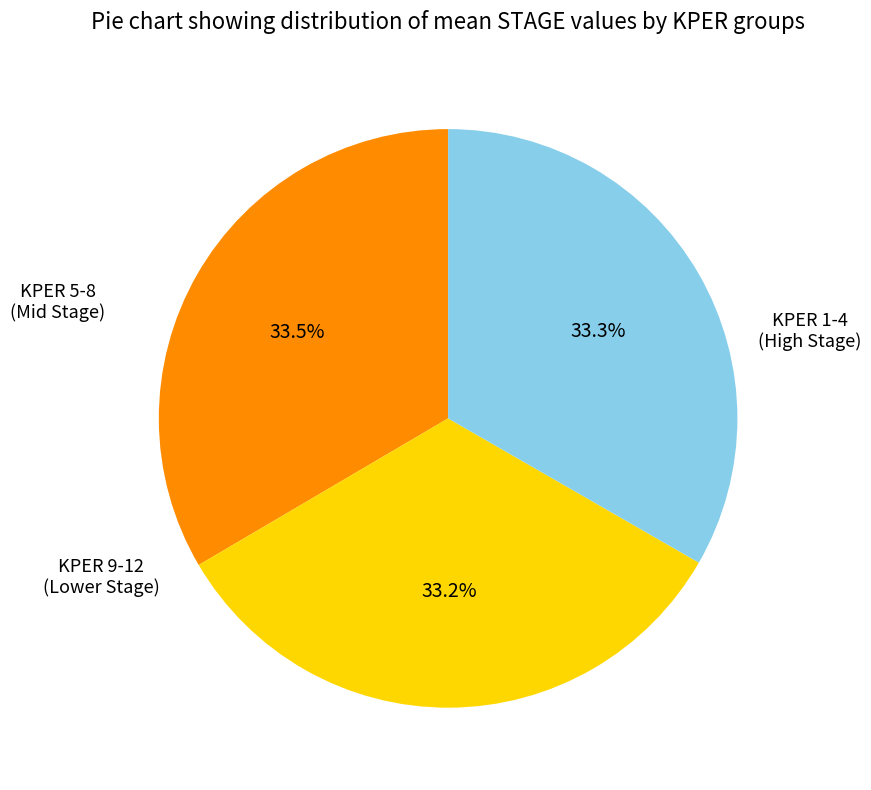

Is there any slice that represents more than half of the pie?

No